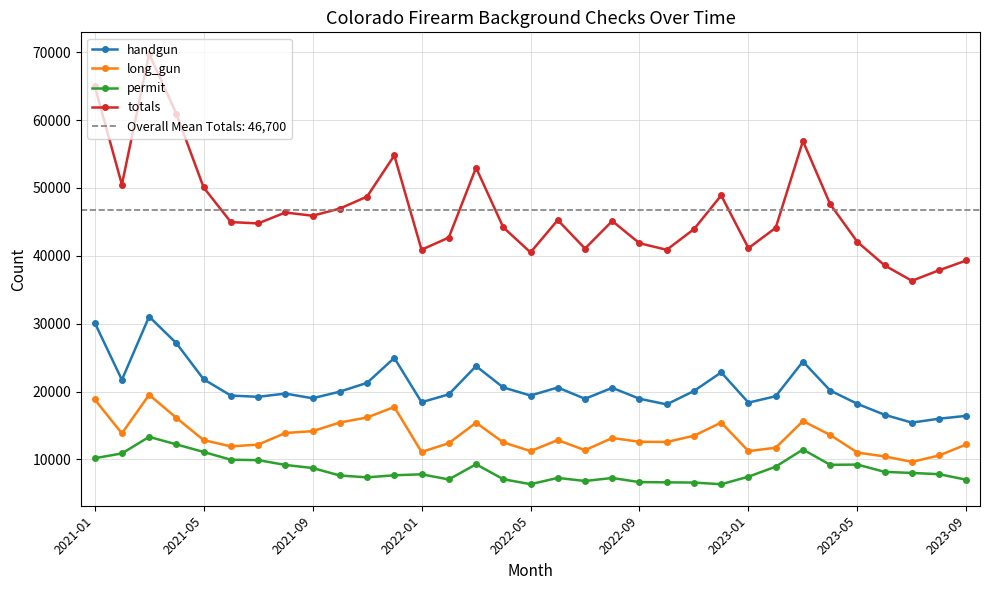

The handgun series shows 23755 at 14. True or false?

True